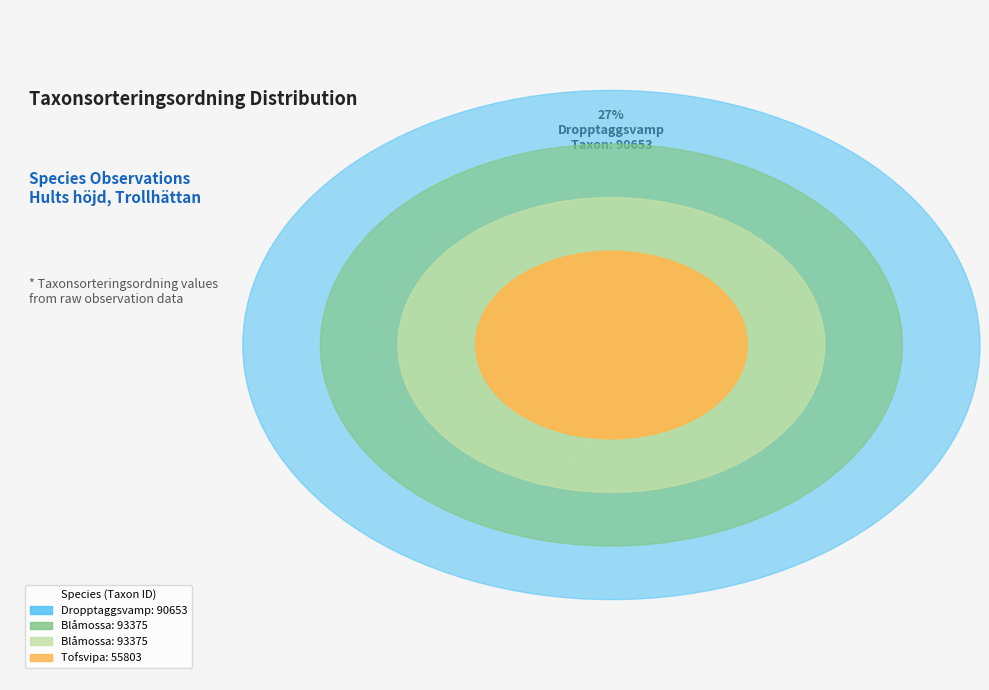

To the nearest percent, what percentage of the pie is Dropptaggsvamp
(108290153)?

27%